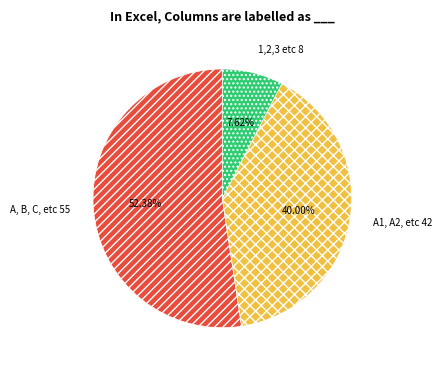

To the nearest percent, what is the combined percentage of 1,2,3 etc and A1, A2, etc?

48%